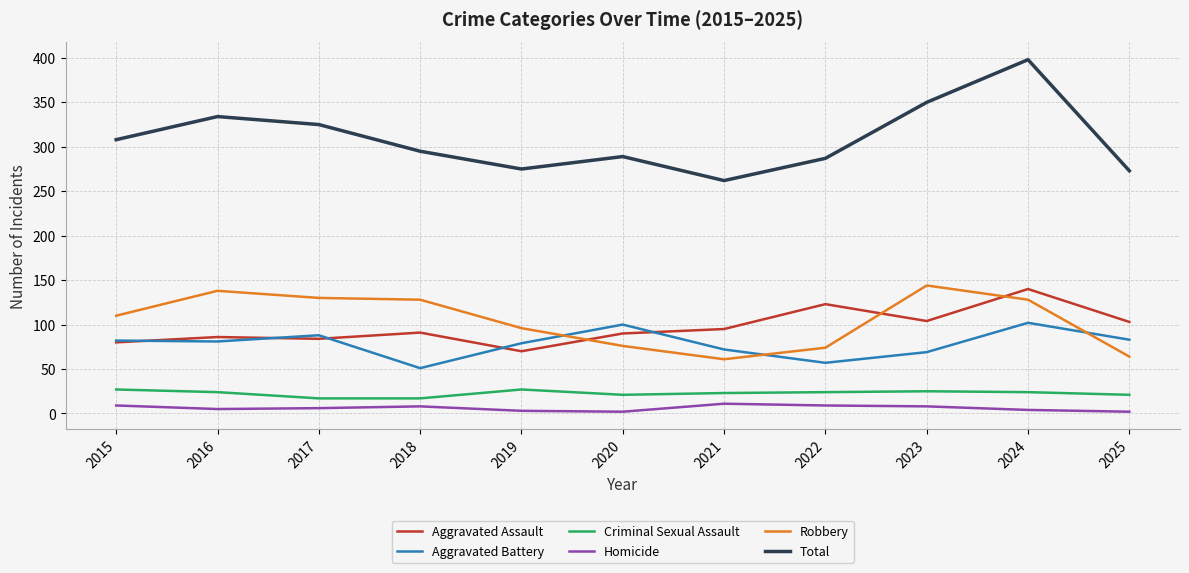

Which series has the largest range (max minus min)?

Total